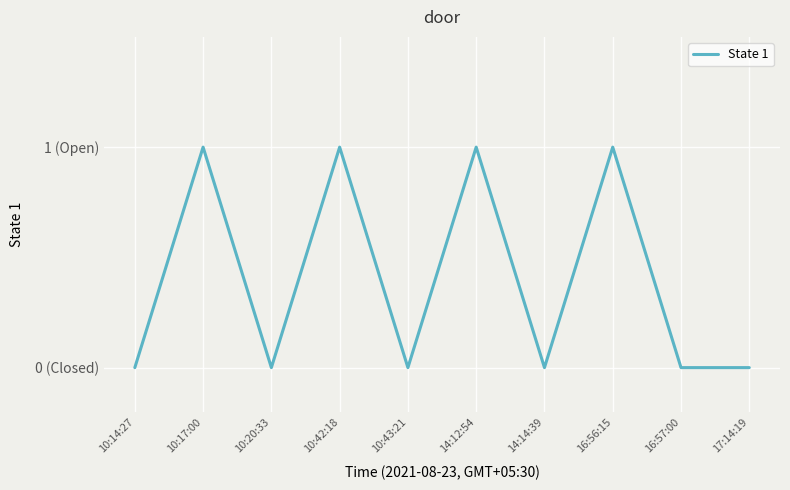

Does the chart have visible grid lines?

Yes